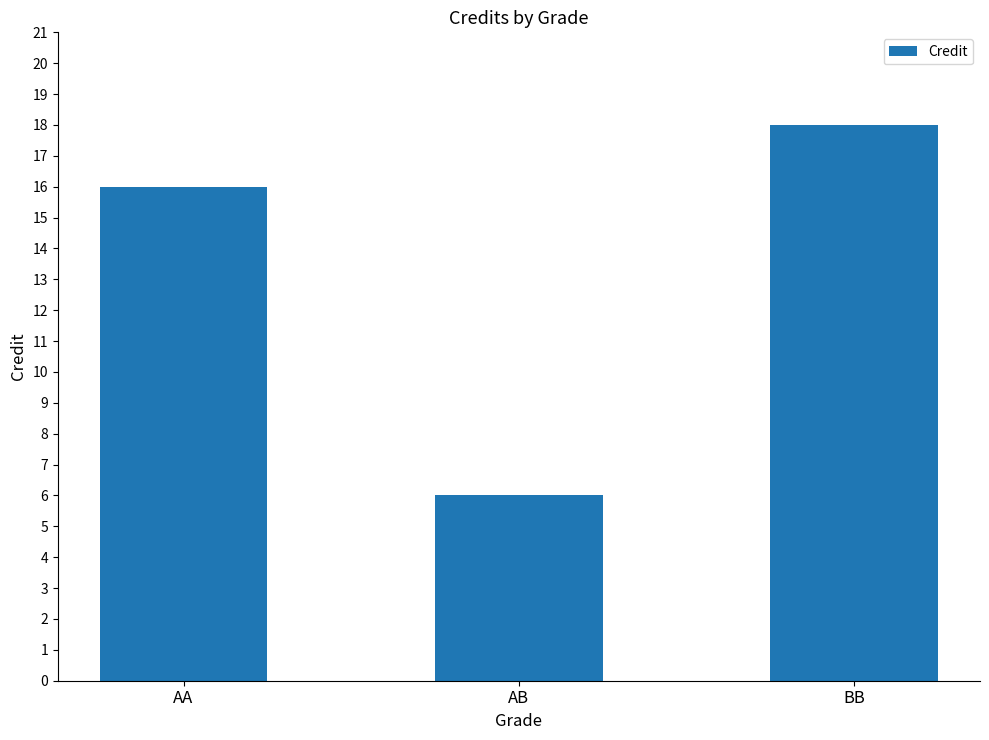

Rank the categories by value from highest to lowest.

BB, AA, AB